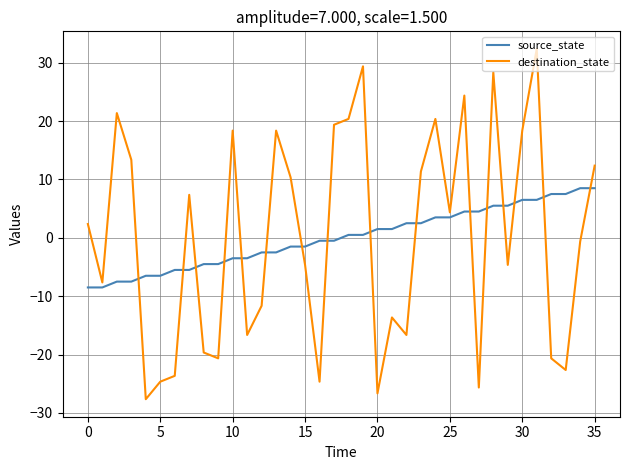

Reading left to right, what are all the values shown in this chart?

source_state: -8.5	-8.5	-7.5	-7.5	-6.5	-6.5	-5.5	-5.5	-4.5	-4.5	-3.5	-3.5	-2.5	-2.5	-1.5	-1.5	-0.5	-0.5	0.5	0.5	1.5	1.5	2.5	2.5	3.5	3.5	4.5	4.5	5.5	5.5	6.5	6.5	7.5	7.5	8.5	8.5
destination_state: 2.4	-7.6	21.4	13.4	-27.6	-24.6	-23.6	7.4	-19.6	-20.6	18.4	-16.6	-11.6	18.4	10.4	-4.6	-24.6	19.4	20.4	29.4	-26.6	-13.6	-16.6	11.4	20.4	4.4	24.4	-25.6	28.4	-4.6	18.4	32.4	-20.6	-22.6	-0.6	12.4